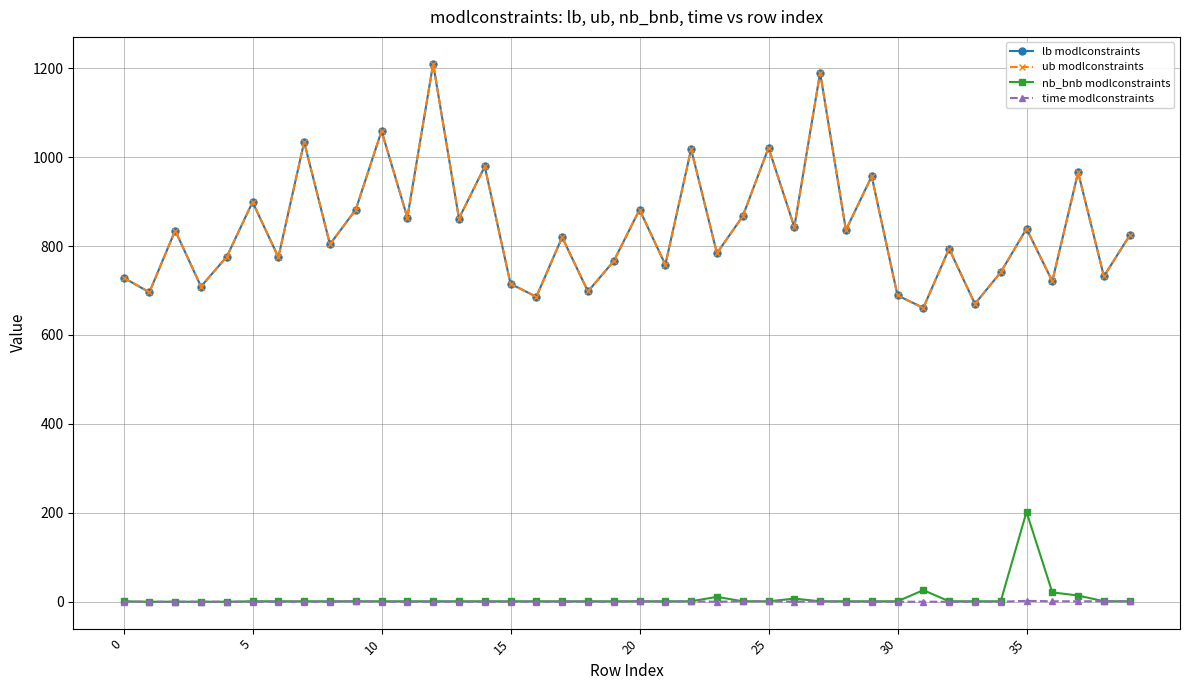

Is this an area chart (filled region under the line)?

No